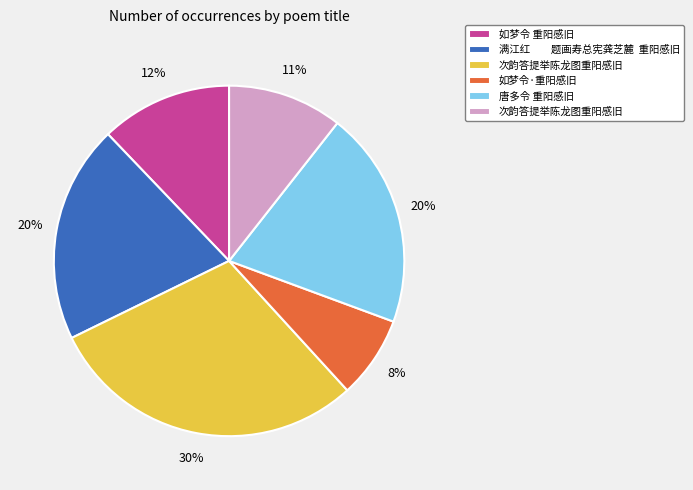

Count the number of slices in the pie.

6